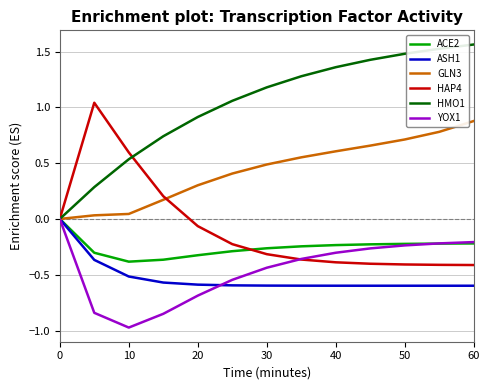

Which series has the largest total across all categories?

HMO1